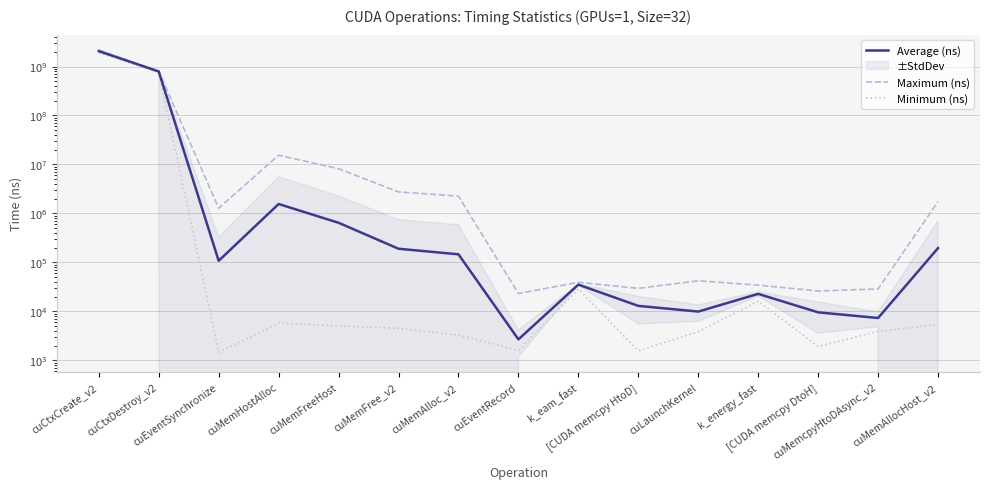

In Average (ns), how many points are higher than both neighbors (excluding endpoints)?

3